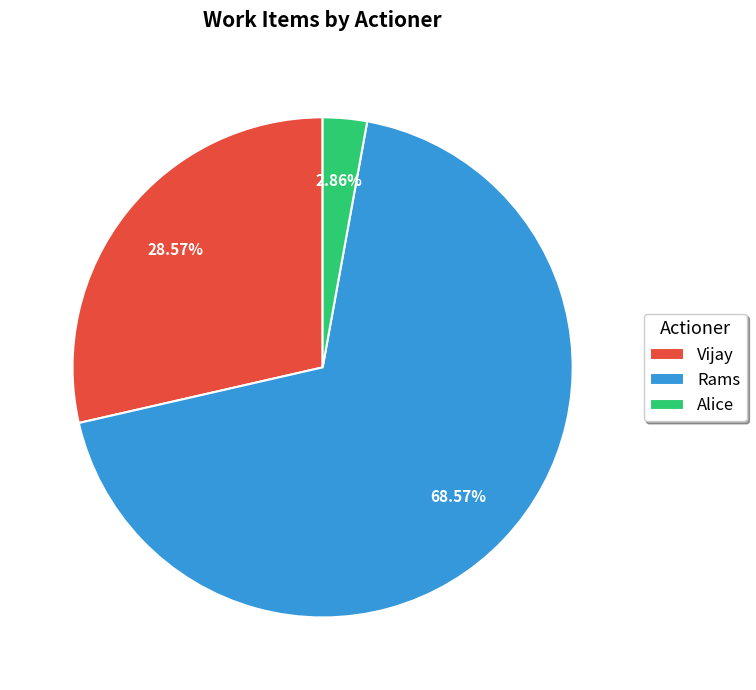

How many segments does this pie chart have?

3